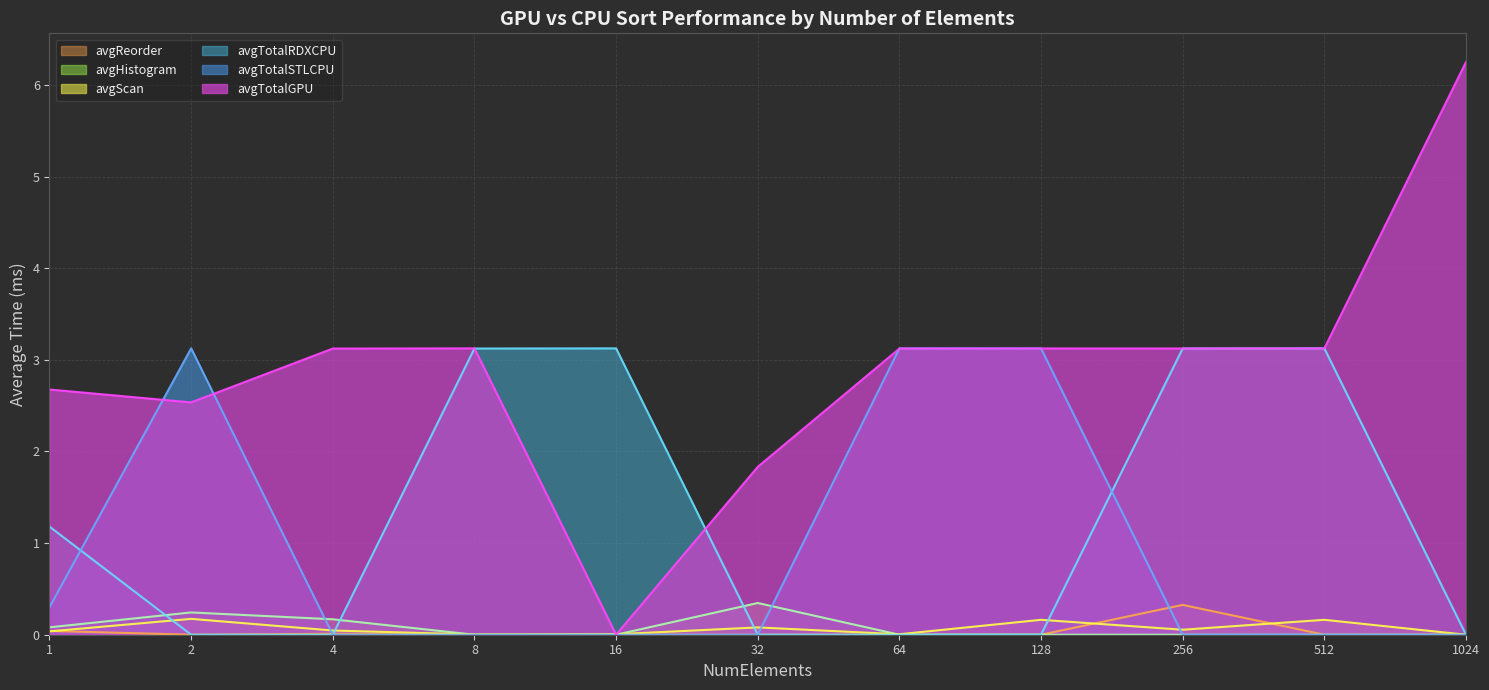

What is the greatest value displayed?

6.3